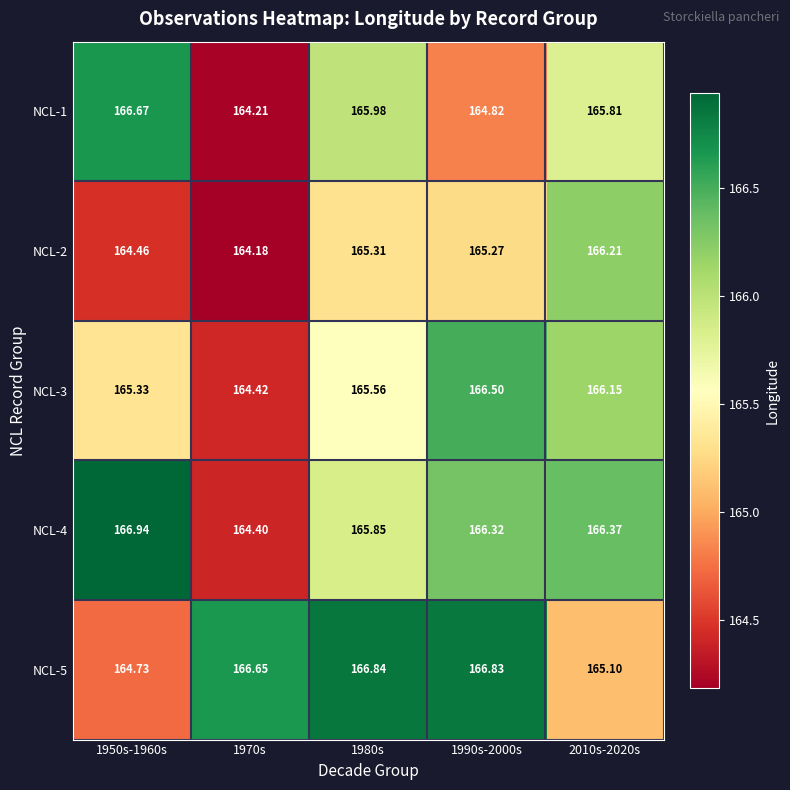

Is the value of NCL-1 at 1990s-2000s greater than the value of NCL-3 at 1970s?

Yes